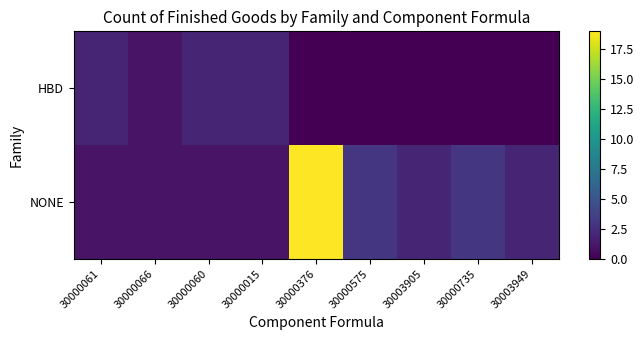

Which series changed the most between 30000066 and 30000376?

NONE